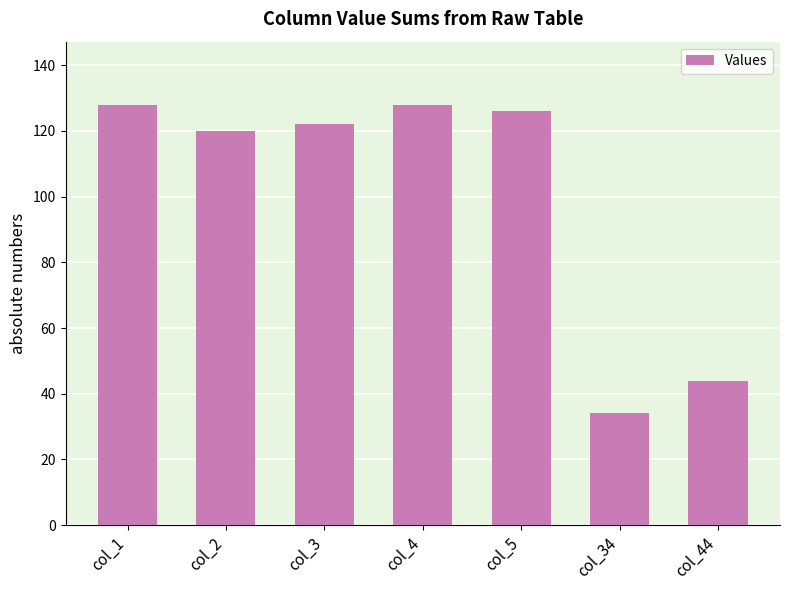

What is the average value?

100